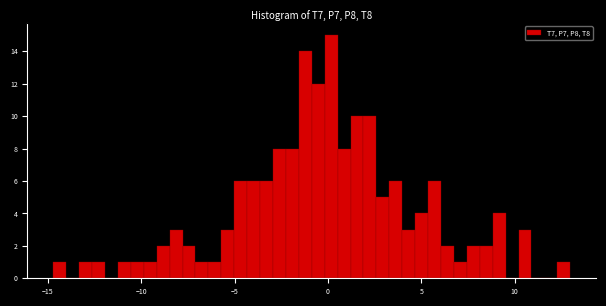

Around what value on the x-axis is the tallest bar? Give the approximate position of its centre, as read against the axis.

0.0